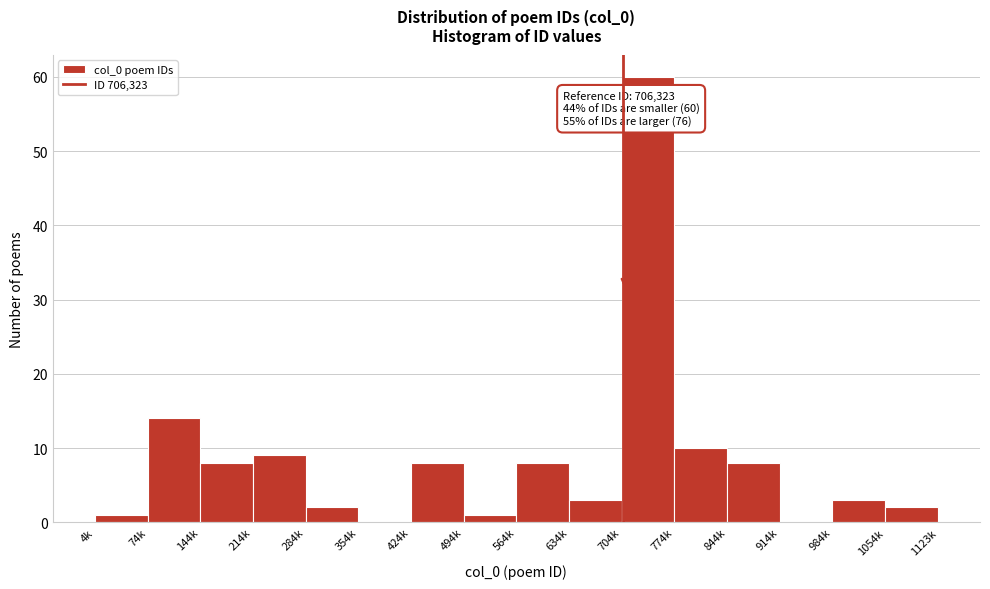

Reading left to right, list all the values displayed in this chart.

4k=1	74k=14	144k=8	214k=9	284k=2	354k=0	424k=8	494k=1	564k=8	634k=3	704k=60	774k=10	844k=8	914k=0	984k=3	1054k=2